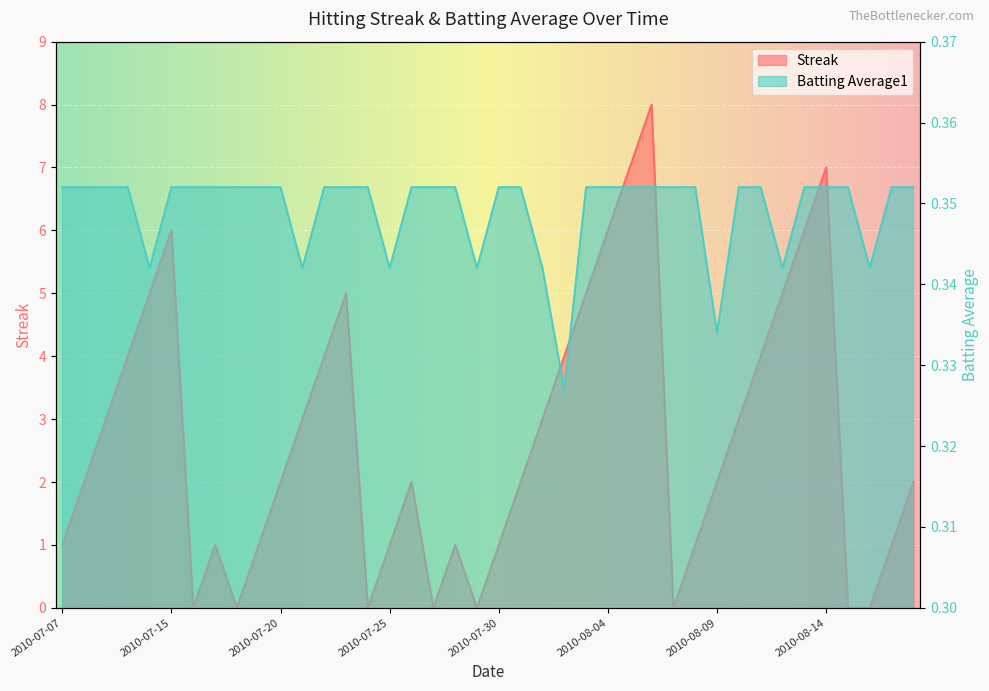

At which category does the chart reach its minimum across all series?

2010-07-16